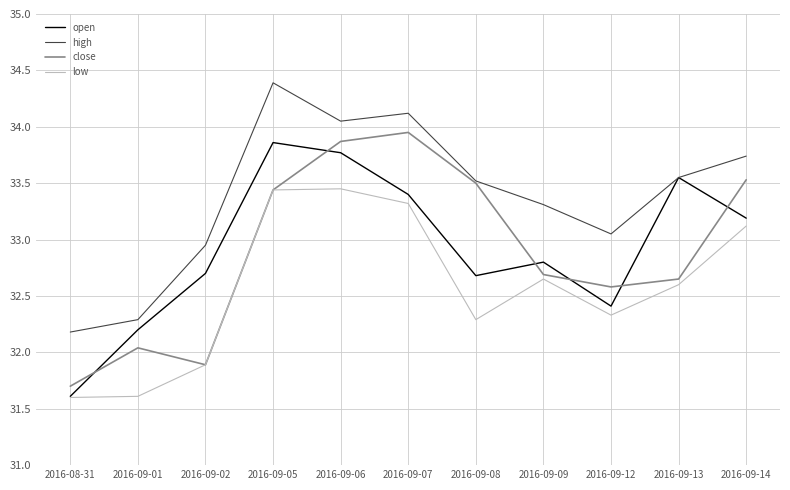

List the series in order of their peak value, highest first.

high, close, open, low